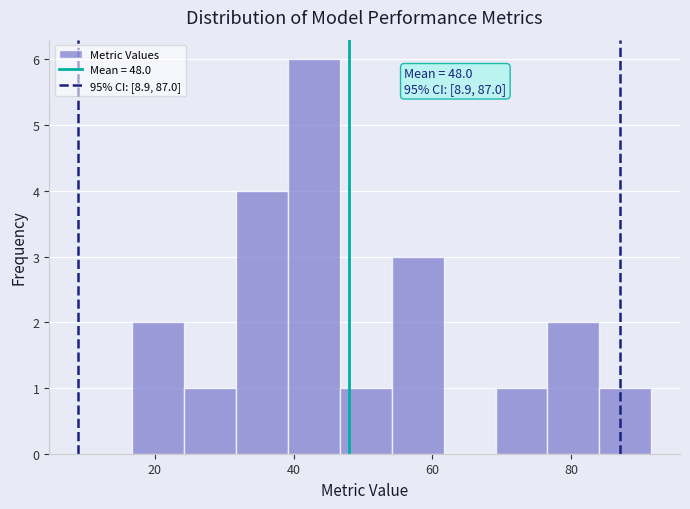

Read against the x-axis, roughly where is the centre of the tallest bar?

42